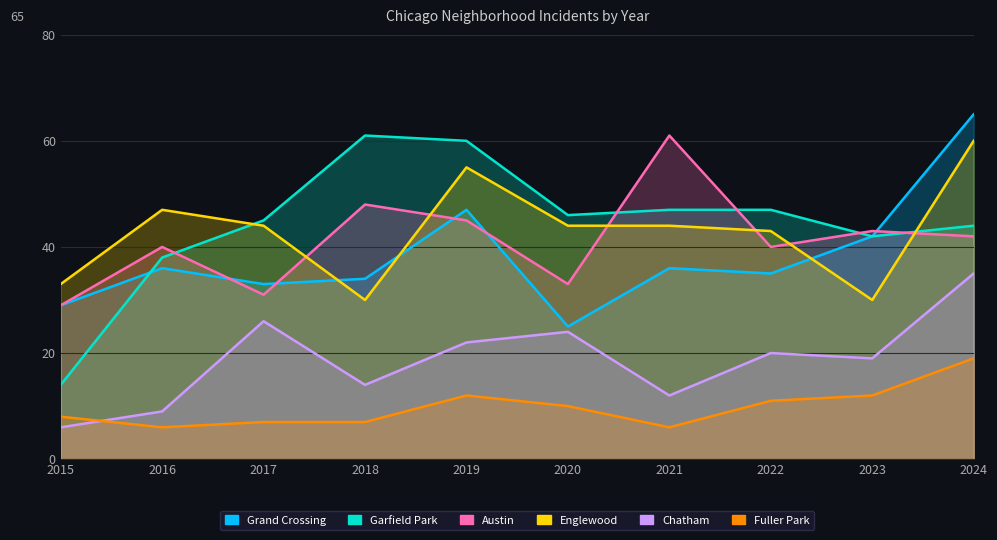

At which label does Englewood reach its minimum?

2018